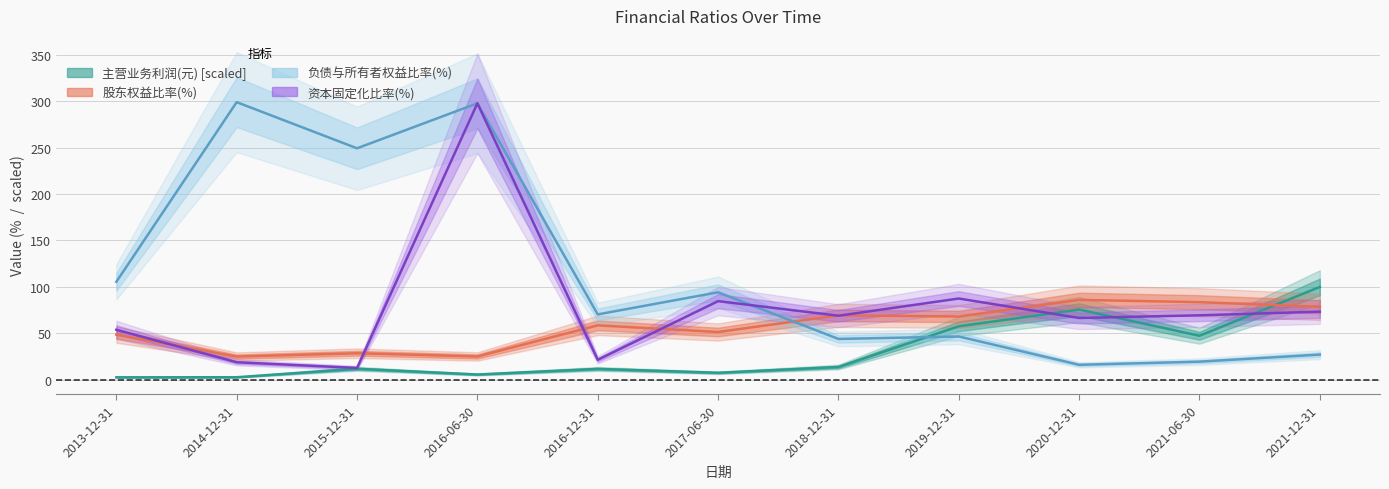

Rank the series by their maximum value, from highest to lowest.

负债与所有者权益比率(%), 资本固定化比率(%), 主营业务利润(元), 股东权益比率(%)